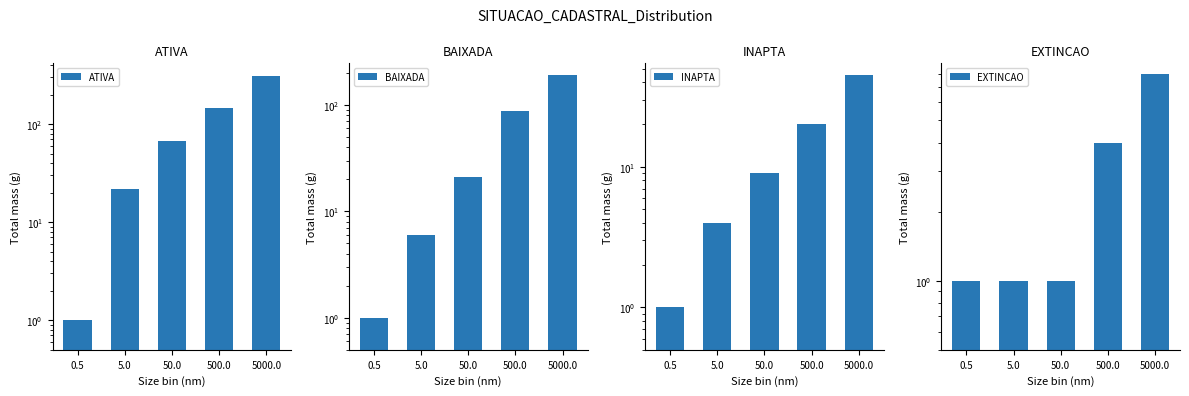

How many bars are there in total?

20